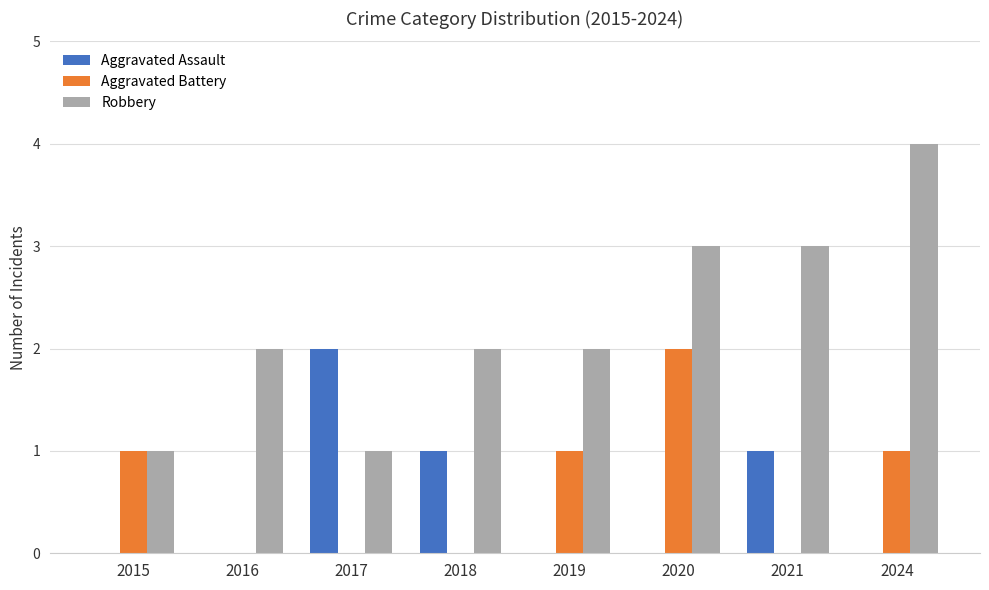

At which label does Robbery reach its peak?

2024